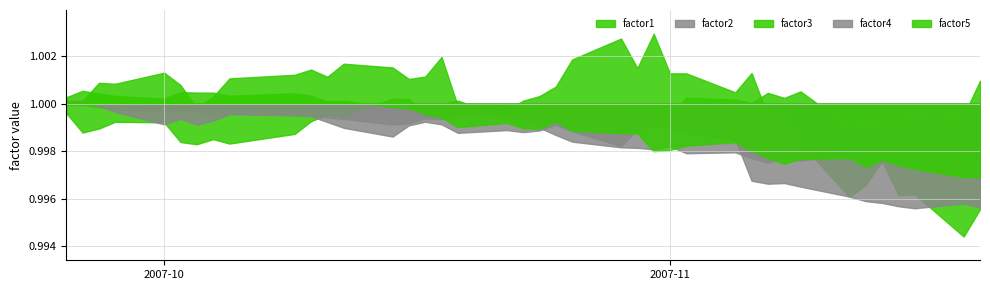

How many data points does each series have?

40